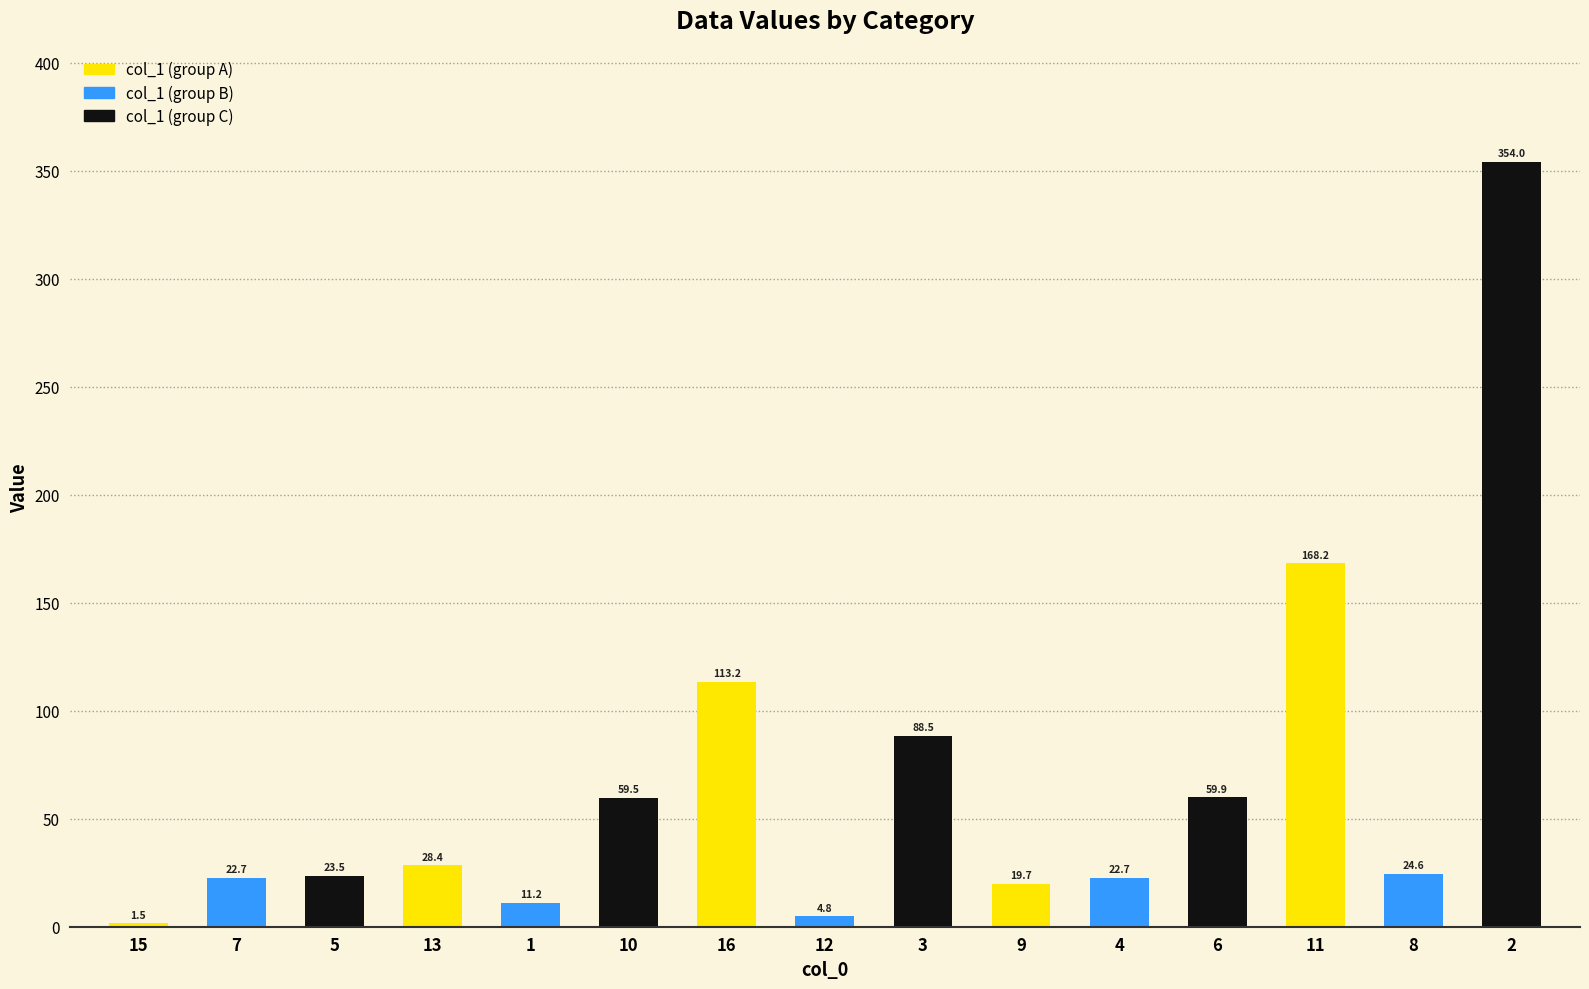

Which label corresponds to the smallest value in the chart?

15